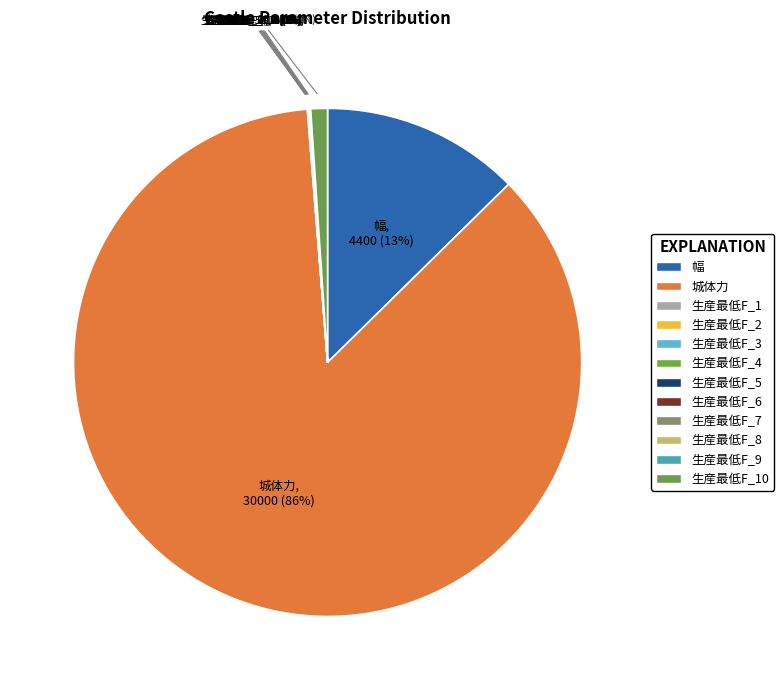

Is it true that 城体力 is 86% of the pie?

True